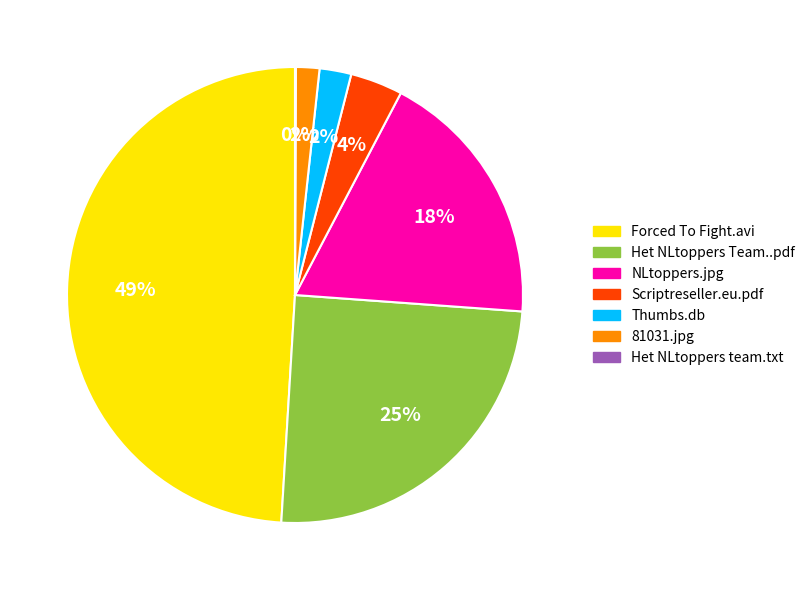

To the nearest percent, what is the difference between the largest and smallest slice percentages?

49%